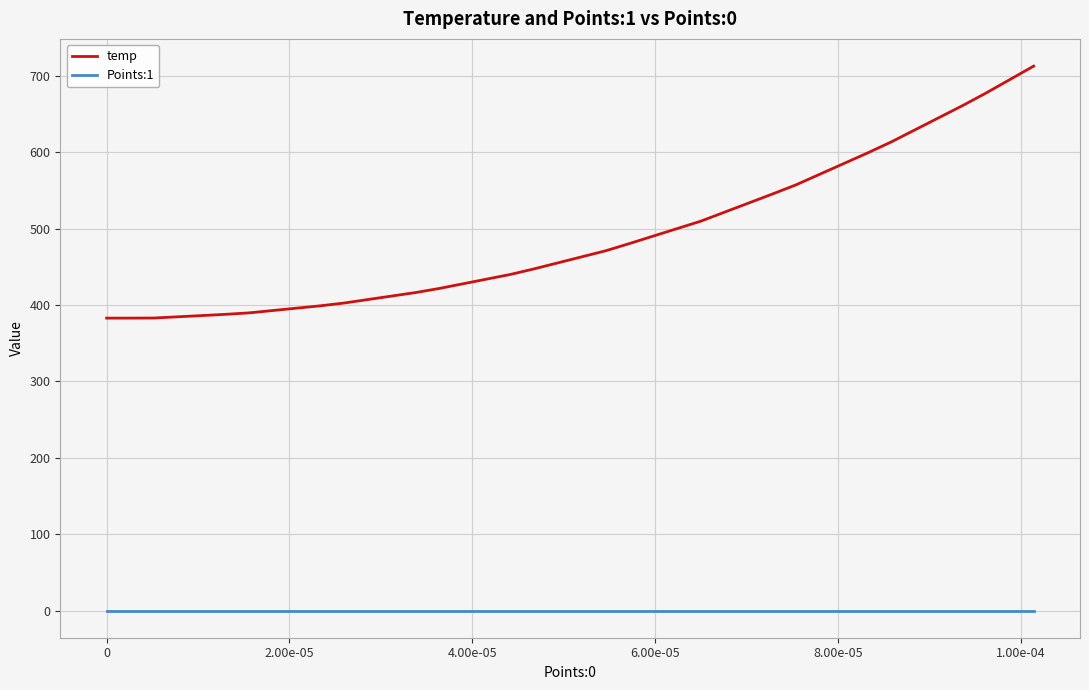

Which series has the largest total across all categories?

temp